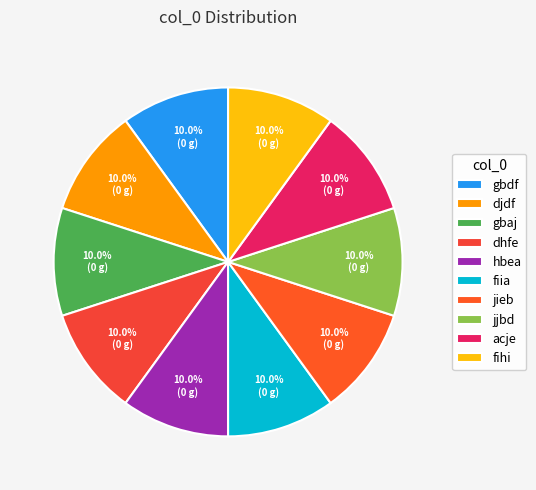

The gbaj slice represents 20% of the pie. True or false?

False